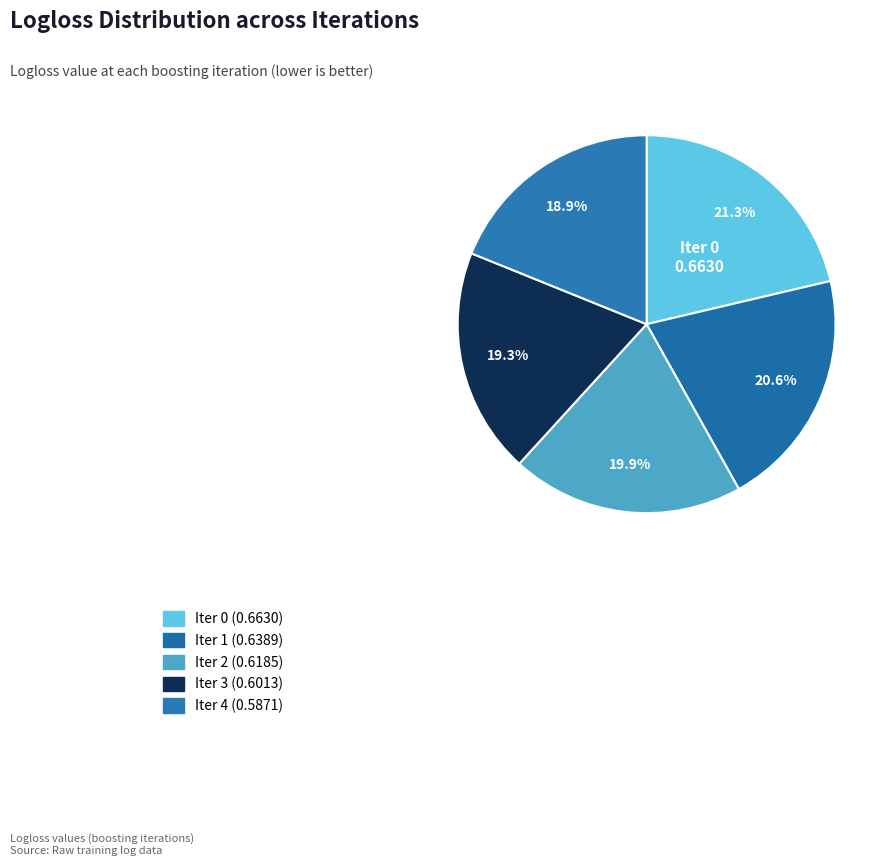

How many slices are in this pie chart?

5